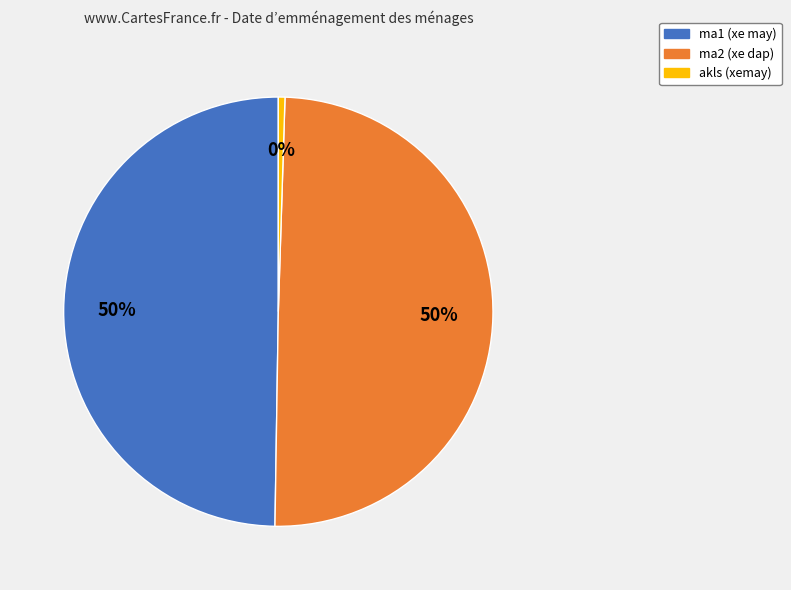

Count the number of slices in the pie.

3